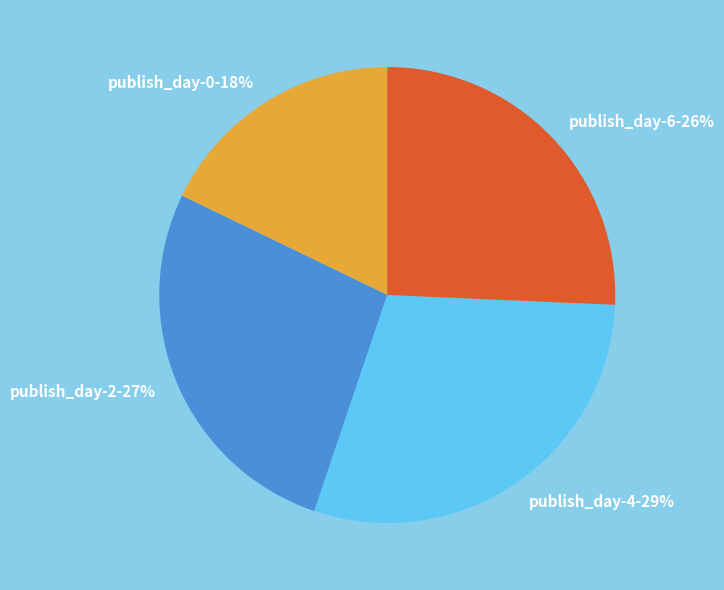

Count the number of slices in the pie.

4